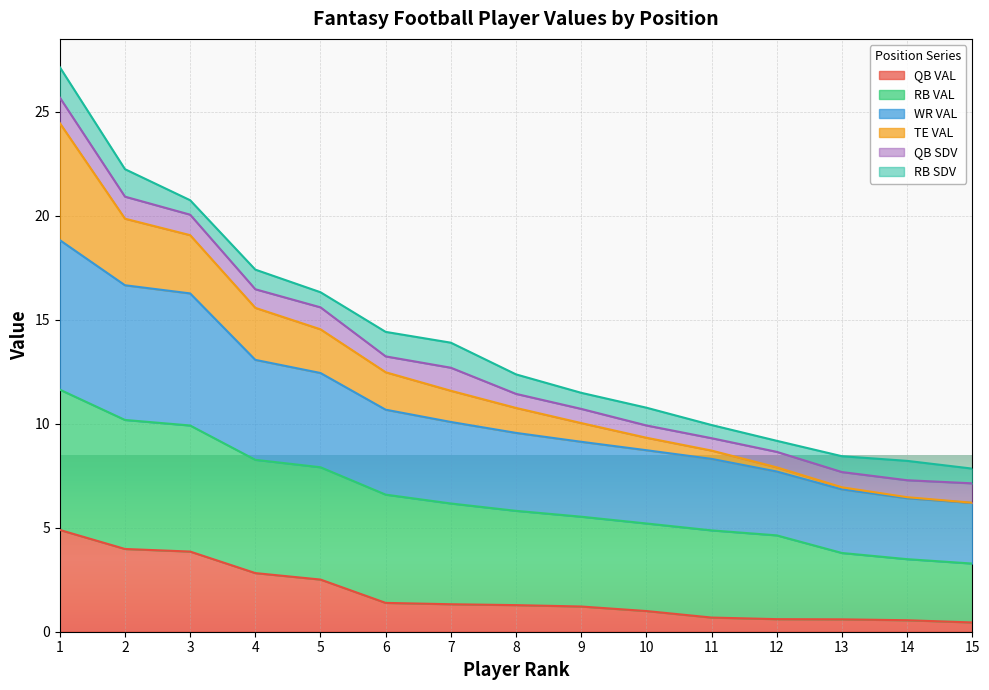

What is the total value across all series at 1?

27.1